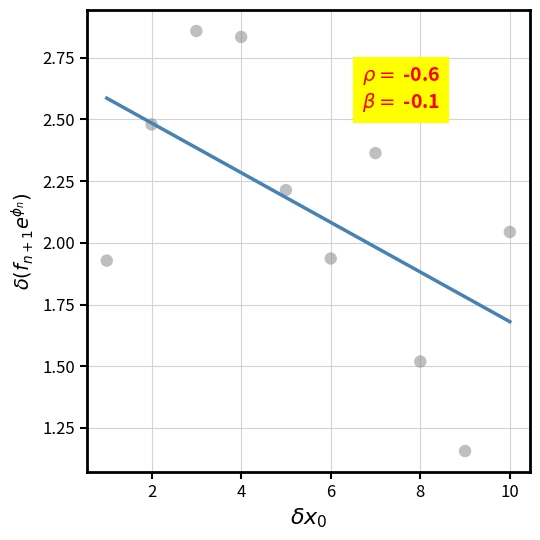

What is the range of Y values (max minus min)?

1.7